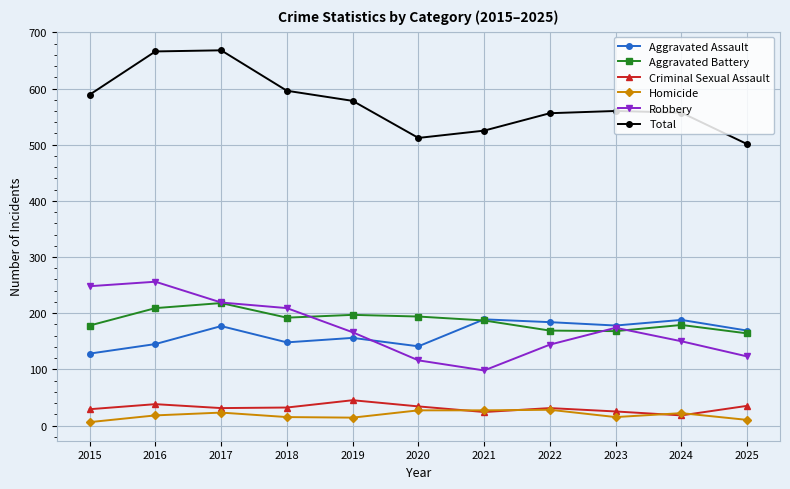

True or false: Homicide and Total intersect in this chart.

False